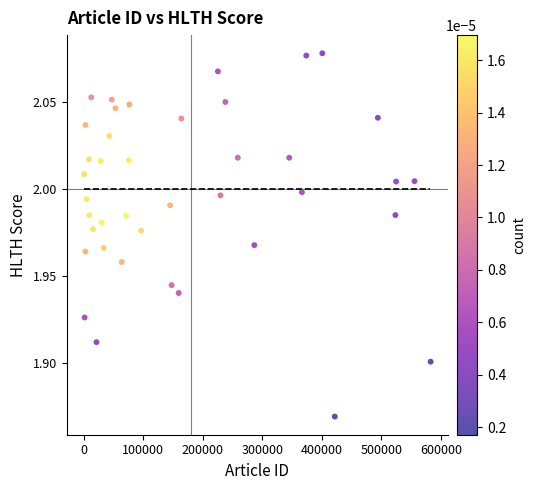

What is the range of X values (max minus min)?

581825.6